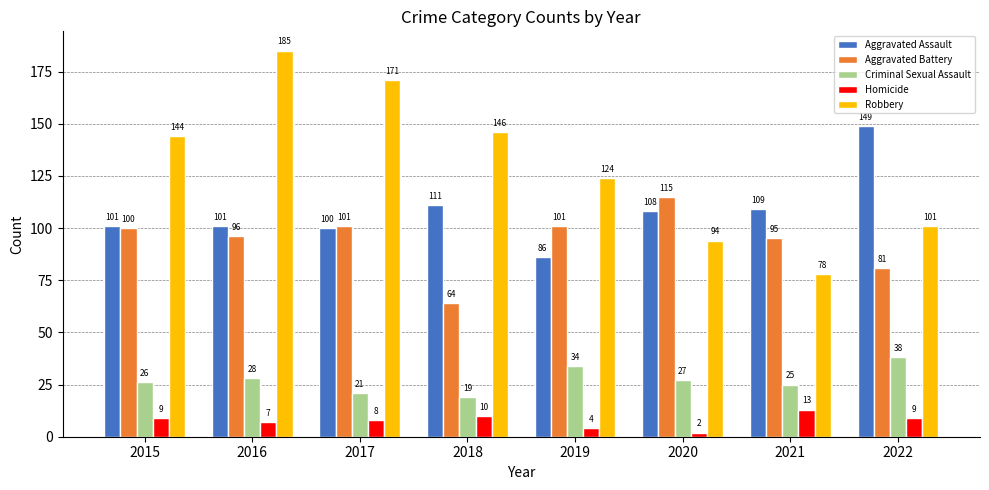

What is the average value of the Aggravated Assault series?

108